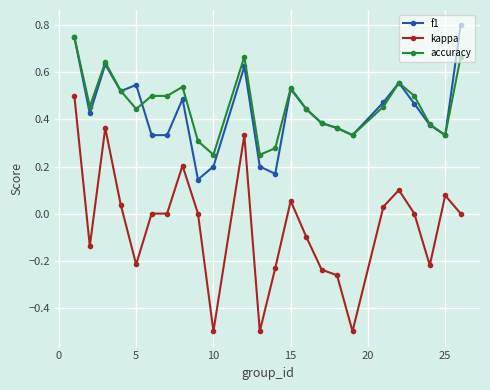

True or false: kappa and accuracy intersect in this chart.

False